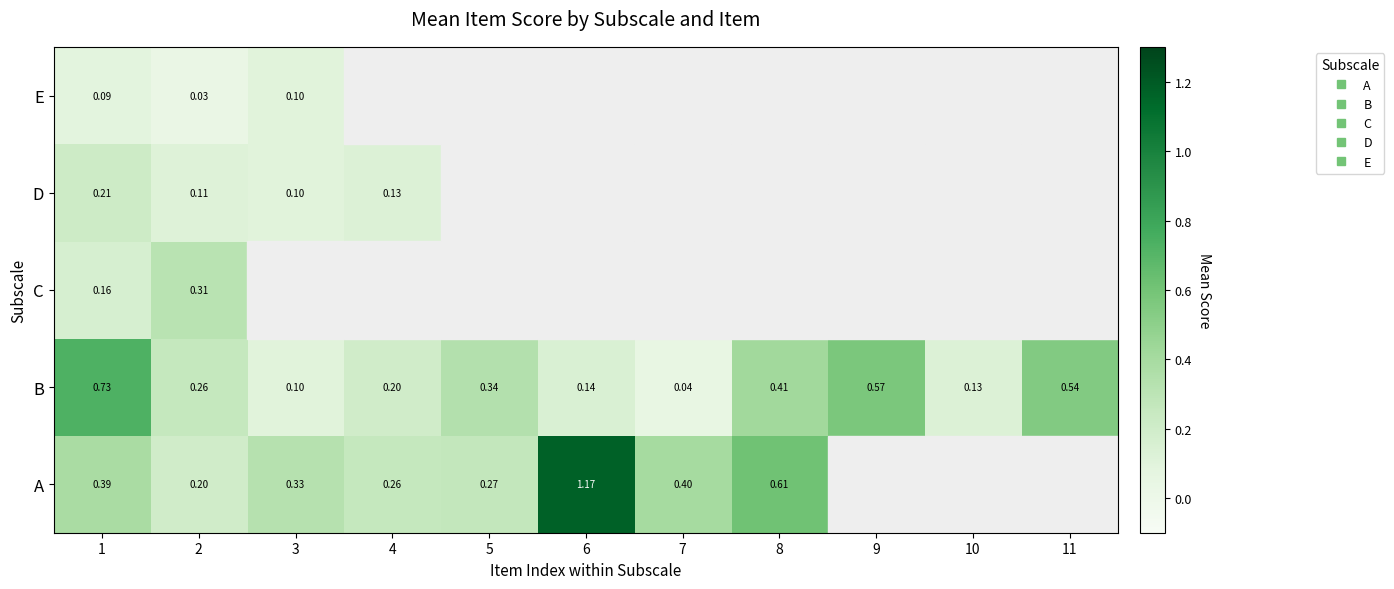

The value of B at 8 is 0.1. True or false?

False